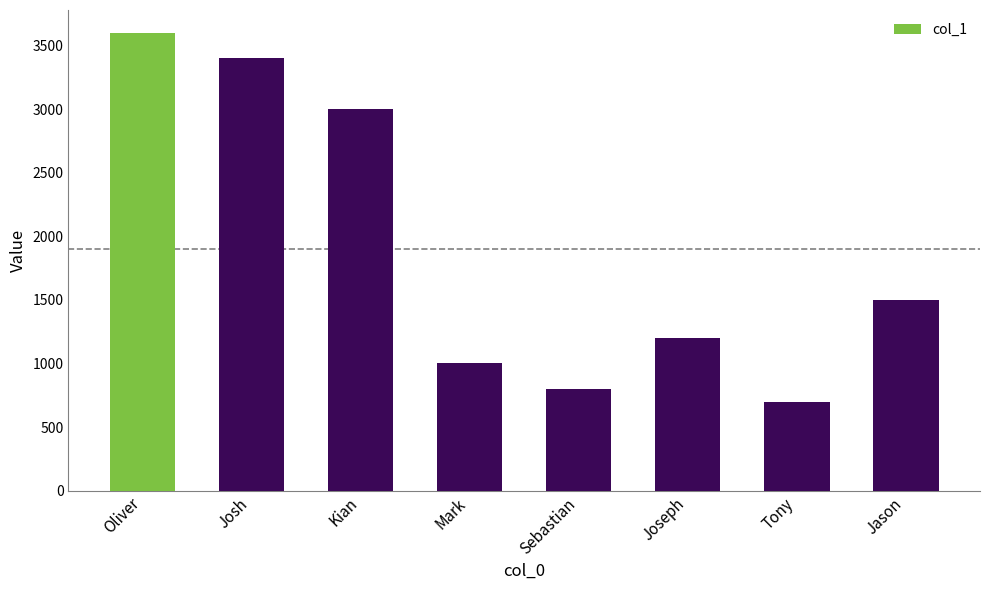

What is the ratio of the value at Josh to the value at Mark?

3.4